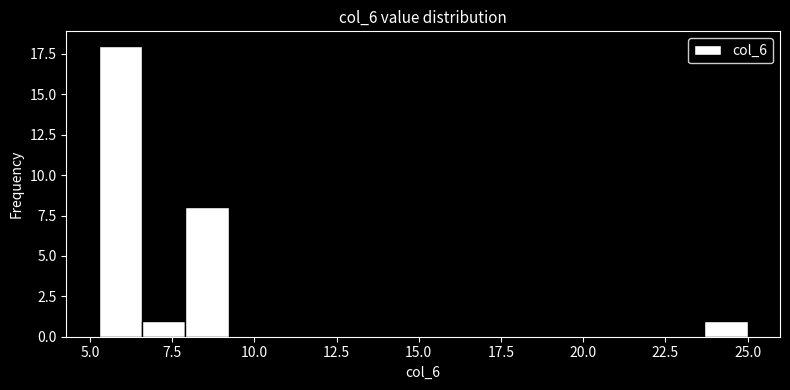

Around what value on the x-axis is the tallest bar? Give the approximate position of its centre, as read against the axis.

6.0